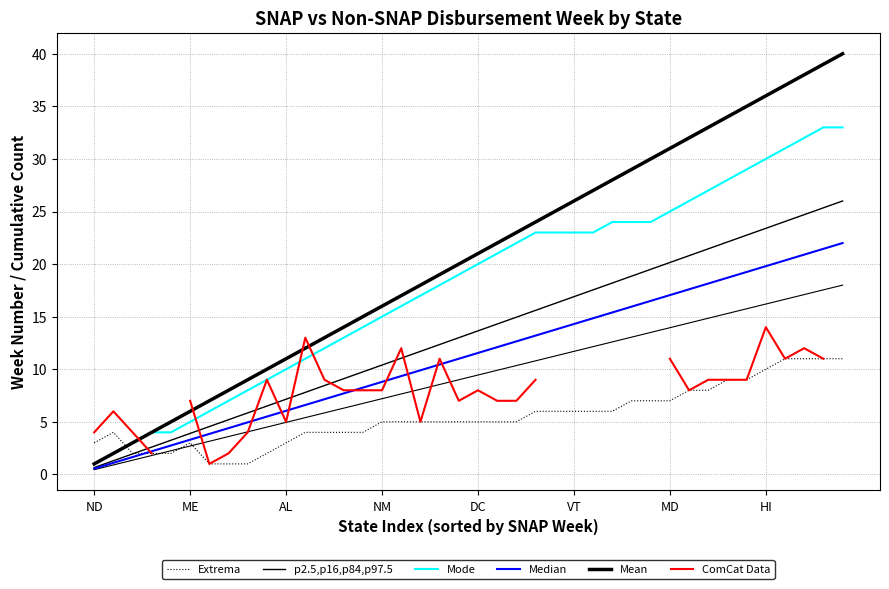

What is the difference between the p2.5,p16,p84,p97.5 values at 29 and AL?

17.6